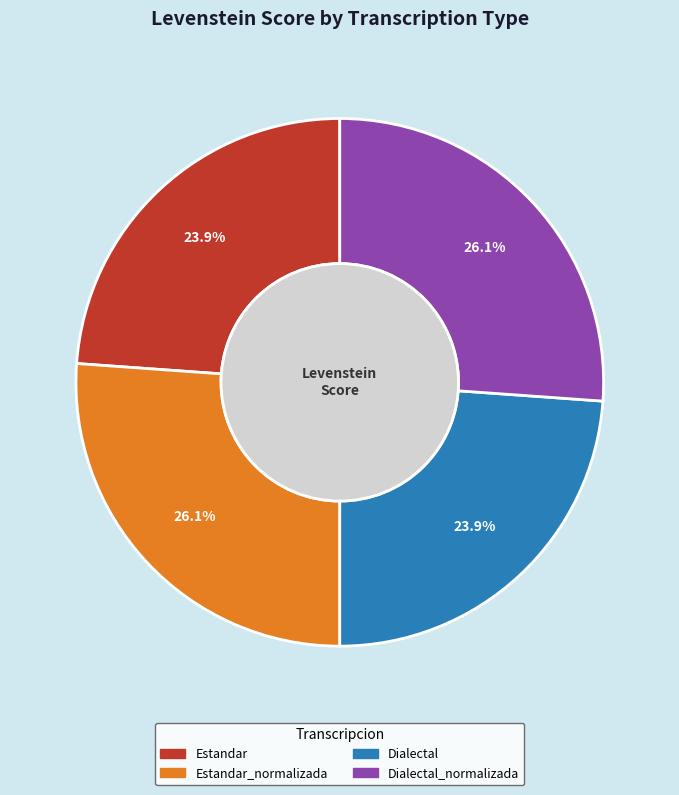

Does any single category account for the majority?

No